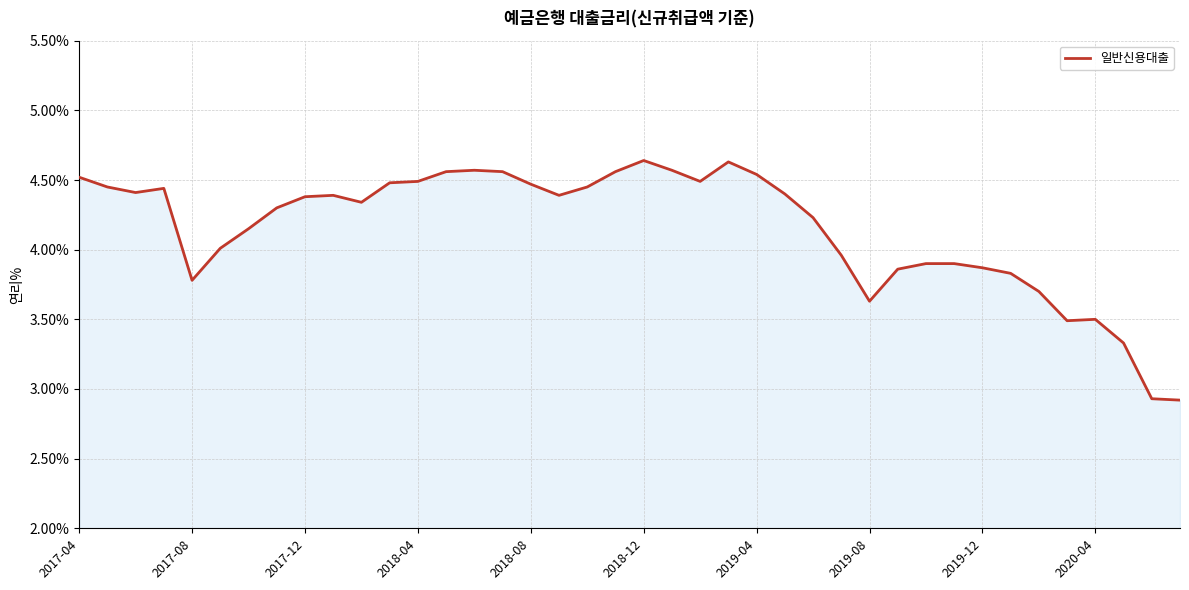

What is the minimum value shown in the chart?

2.9